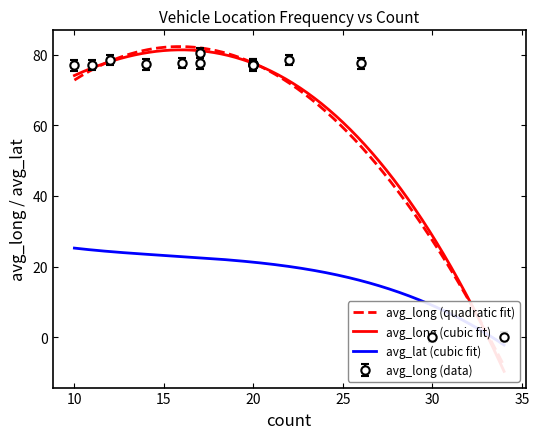

True or false: avg_long and avg_lat intersect in this chart.

True